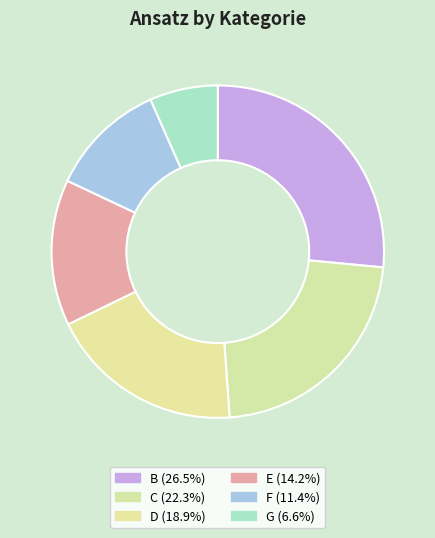

Count the number of slices in the pie.

6